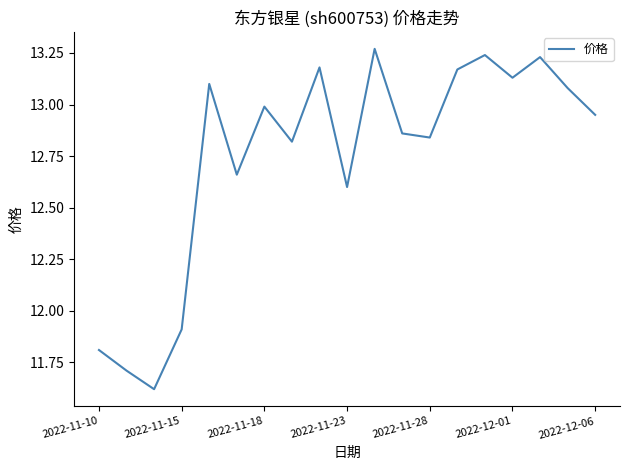

Is this an area chart (filled region under the line)?

No